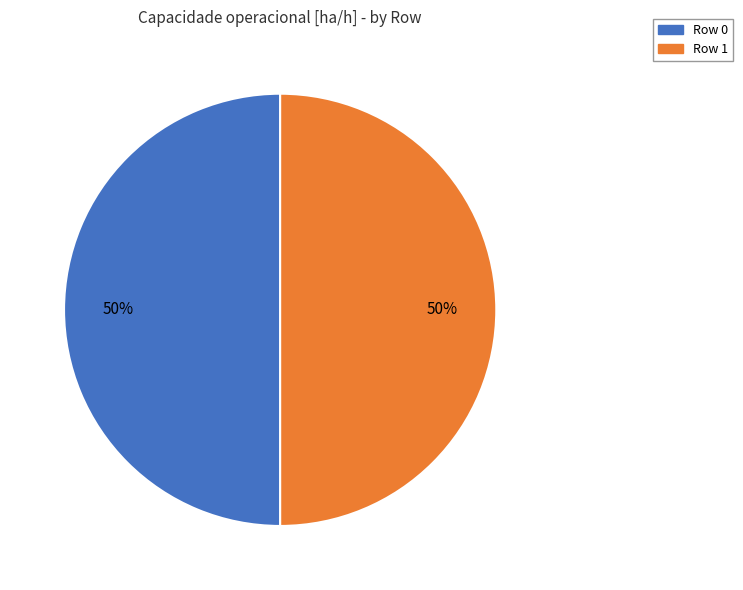

Count the number of slices in the pie.

2